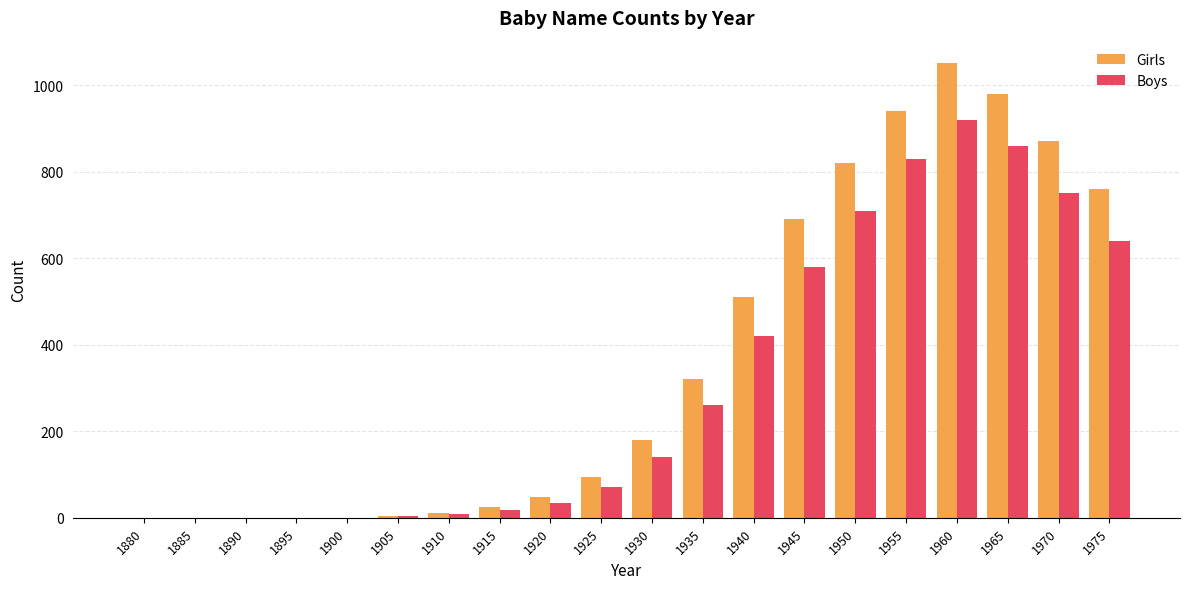

Is the value of Girls at 1900 greater than the value of Boys at 1970?

No